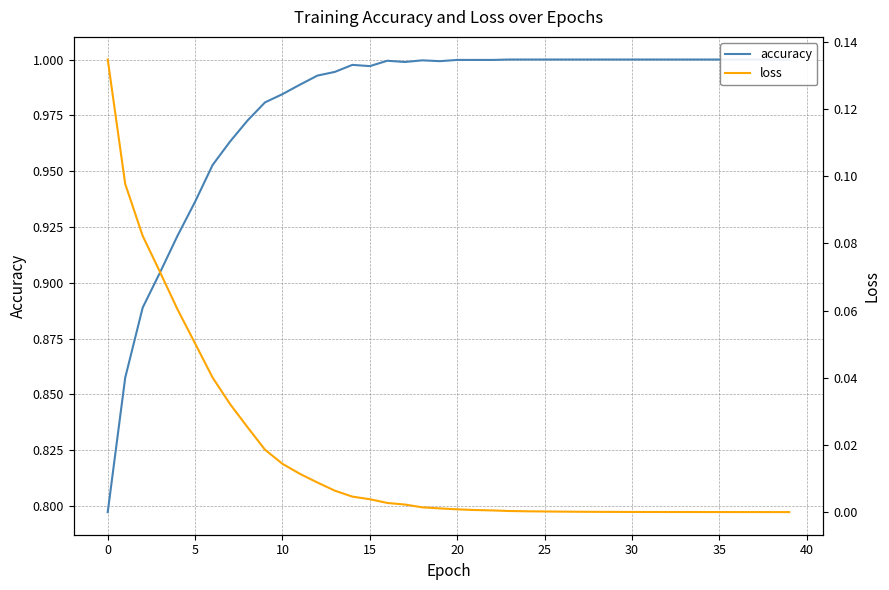

Reading right to left, extract all data points from this chart.

accuracy: 1.0	1.0	1.0	1.0	1.0	1.0	1.0	1.0	1.0	1.0	1.0	1.0	1.0	1.0	1.0	1.0	1.0	1.0	1.0	1.0	1.0	1.0	1.0	1.0	1.0	1.0	1.0	1.0	1.0	1.0	1.0	1.0	1.0	1.0	0.9	0.9	0.9	0.9	0.9	0.8
loss: 0.0	0.0	0.0	0.0	0.0	0.0	0.0	0.0	0.0	0.0	0.0	0.0	0.0	0.0	0.0	0.0	0.0	0.0	0.0	0.0	0.0	0.0	0.0	0.0	0.0	0.0	0.0	0.0	0.0	0.0	0.0	0.0	0.0	0.0	0.1	0.1	0.1	0.1	0.1	0.1